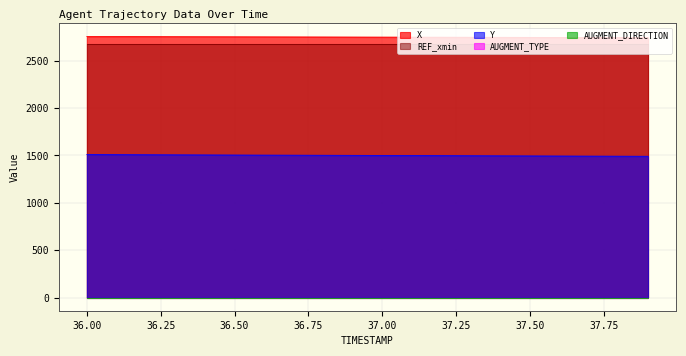

Reading left to right, extract all data points from this chart.

X: 2753.6	2753.0	2752.4	2751.8	2751.2	2750.5	2749.9	2749.3	2748.7	2748.0	2747.4	2746.8	2746.2	2745.5	2744.9	2744.3	2743.6	2743.0	2742.4	2741.7
Y: 1508.9	1507.9	1507.0	1506.1	1505.1	1504.2	1503.2	1502.2	1501.3	1500.3	1499.4	1498.4	1497.5	1496.5	1495.5	1494.6	1493.6	1492.6	1491.6	1490.7
REF_xmin: 2672.5	2672.5	2672.5	2672.5	2672.5	2672.5	2672.5	2672.5	2672.5	2672.5	2672.5	2672.5	2672.5	2672.5	2672.5	2672.5	2672.5	2672.5	2672.5	2672.5
AUGMENT_TYPE: 0.0	0.0	0.0	0.0	0.0	0.0	0.0	0.0	0.0	0.0	0.0	0.0	0.0	0.0	0.0	0.0	0.0	0.0	0.0	0.0
AUGMENT_DIRECTION: 0.0	0.0	0.0	0.0	0.0	0.0	0.0	0.0	0.0	0.0	0.0	0.0	0.0	0.0	0.0	0.0	0.0	0.0	0.0	0.0